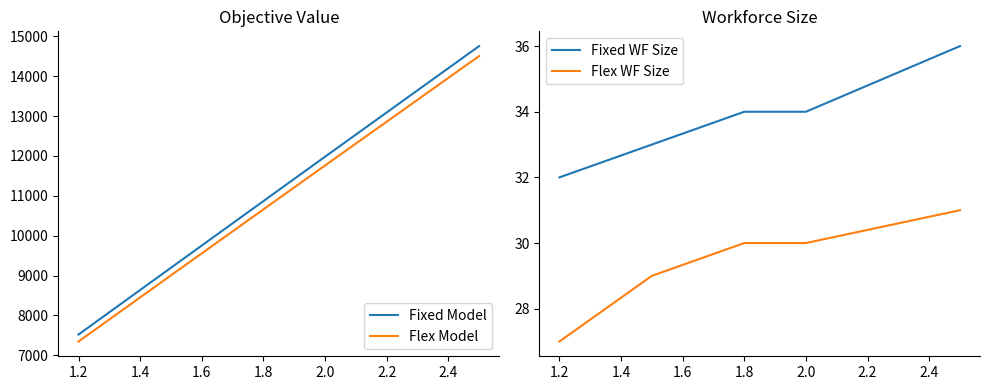

Which series has the widest spread of values?

Fixed Model